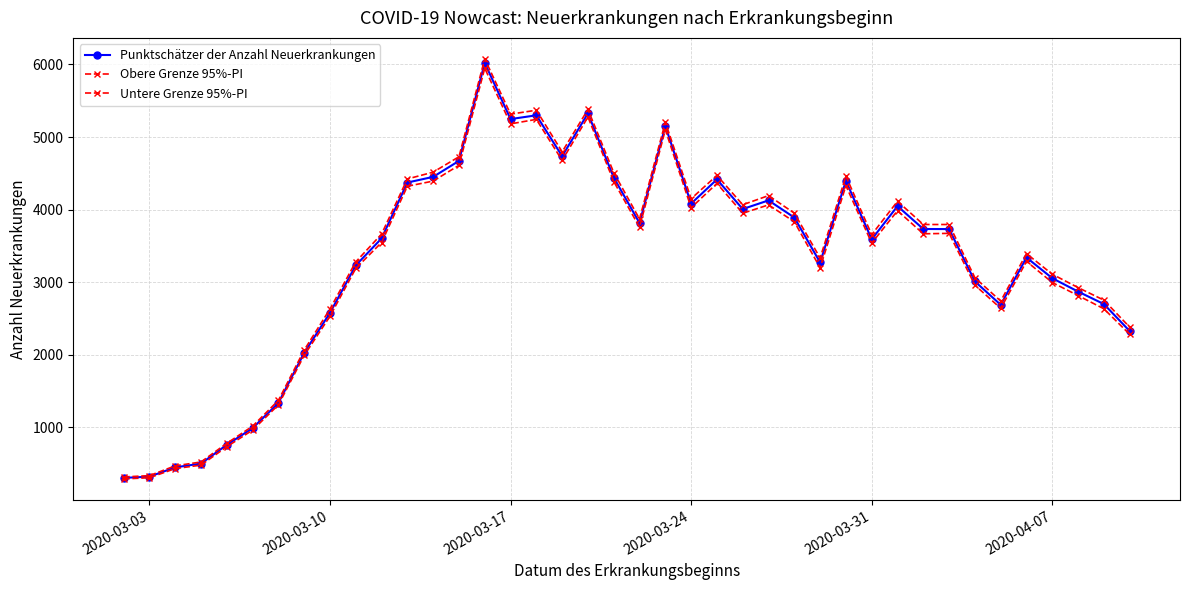

What is the value of the Obere Grenze 95%-PI point at the 19th from the left?

5379